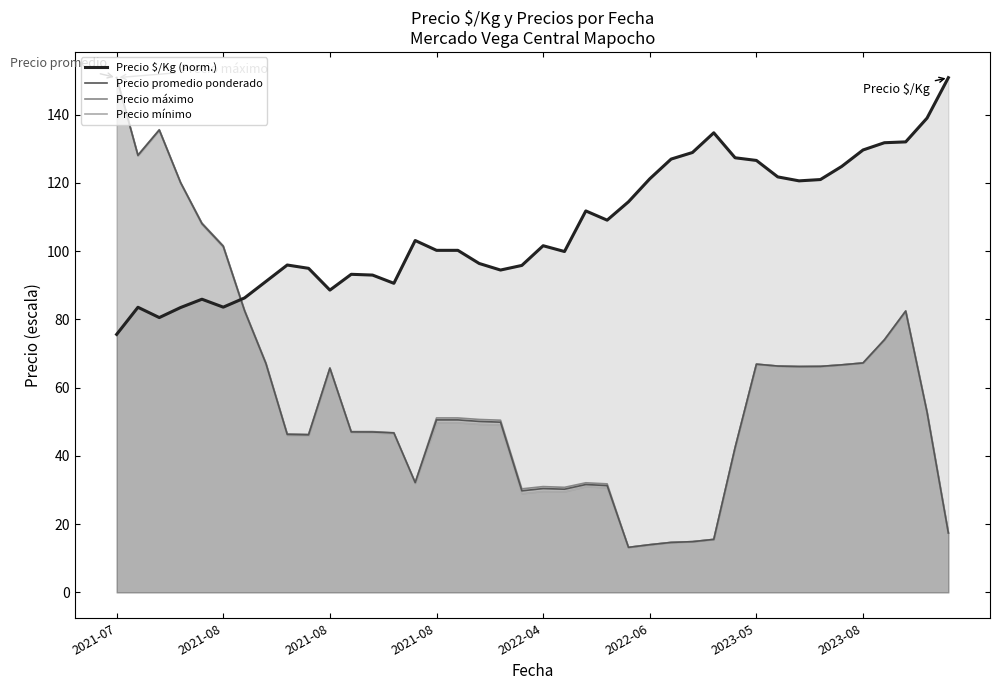

Which category has the lowest value across all series?

2021-07